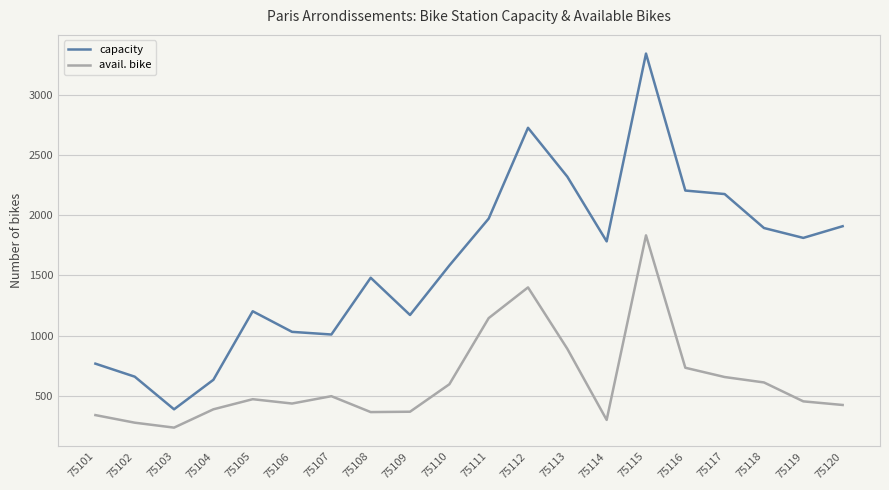

The avail. bike series shows 498 at 75107. True or false?

True